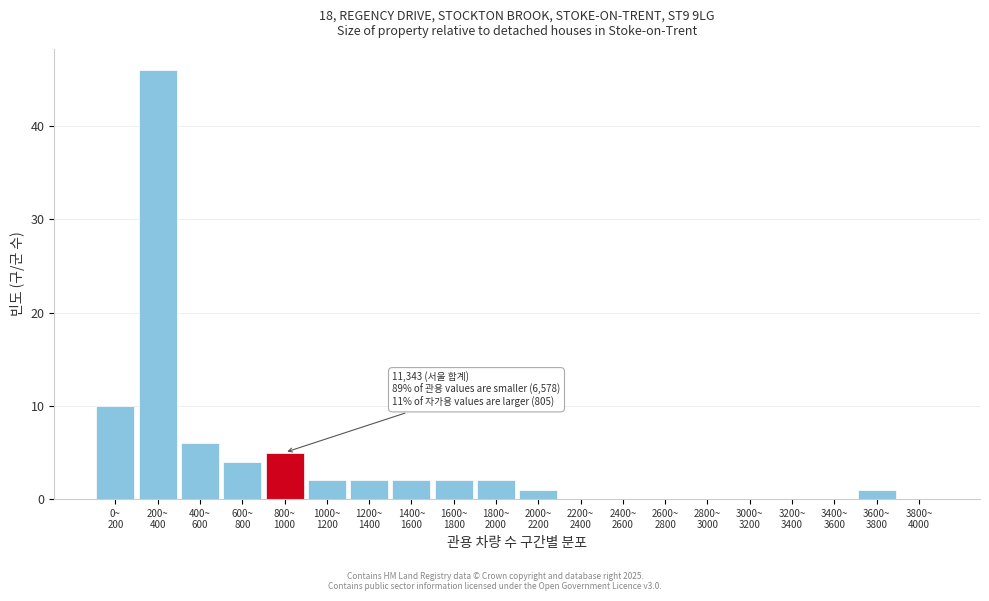

What is the greatest value displayed?

46